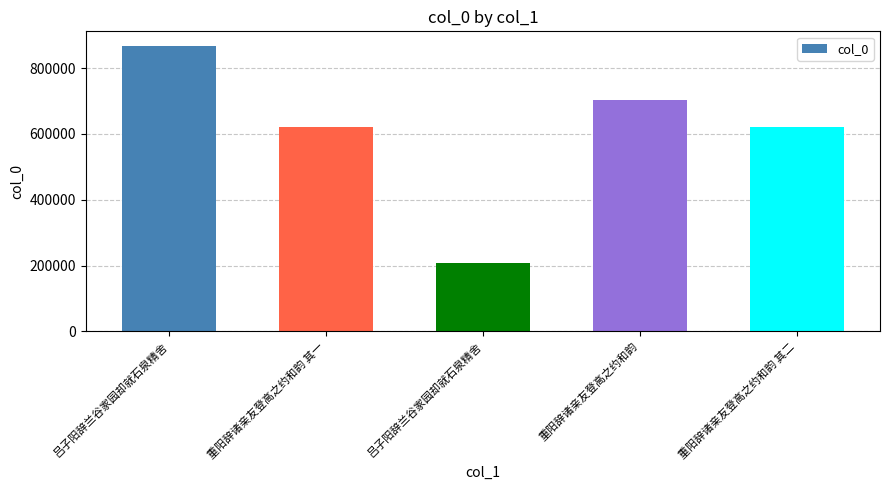

How many data points does each series have?

5